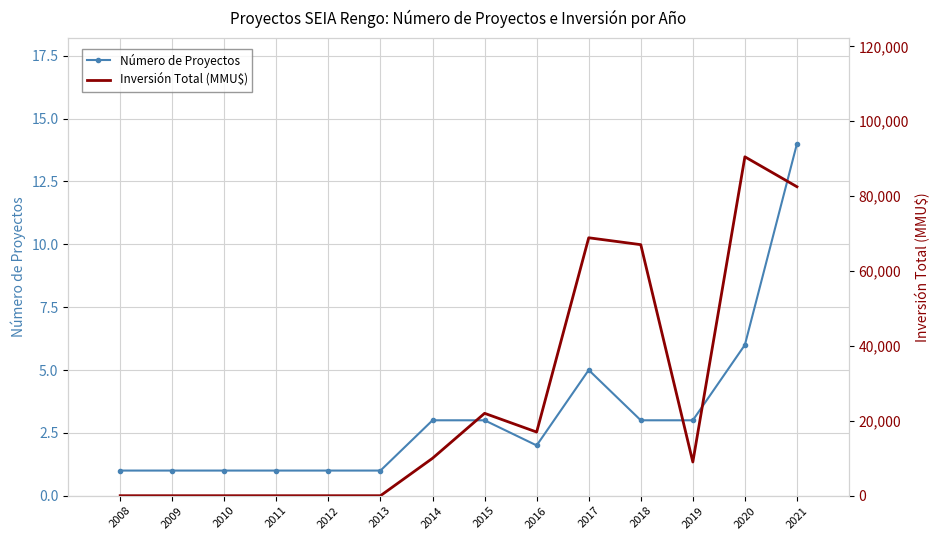

Reading left to right, what are all the values shown in this chart?

Número de Proyectos: 1	1	1	1	1	1	3	3	2	5	3	3	6	14
Inversión Total (MMU$): 0	0	0	0	0	0	10000	22000	17000	68879	67040	9000	90500	82511